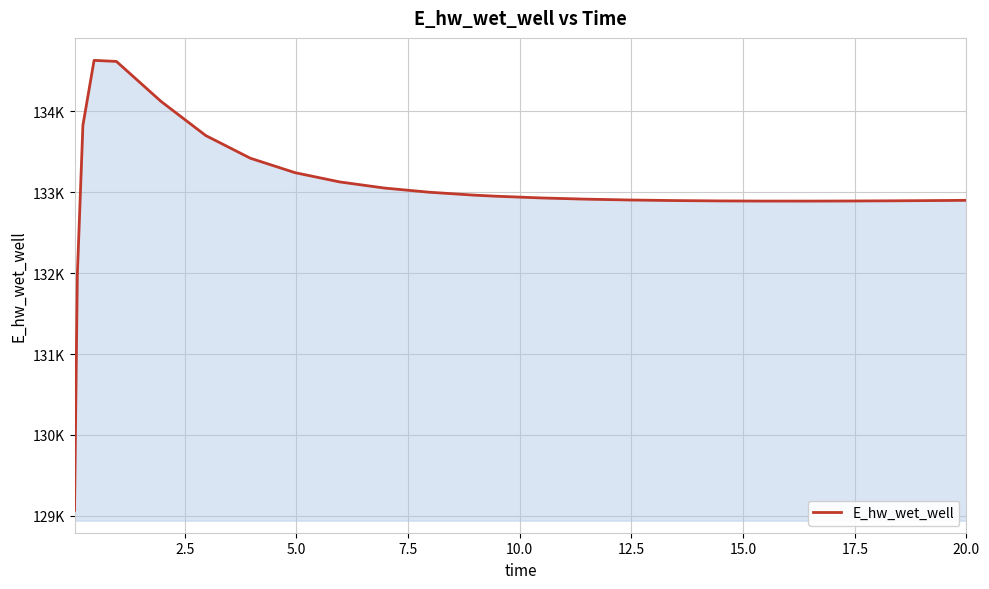

Does the chart display data point markers on the line(s)?

No